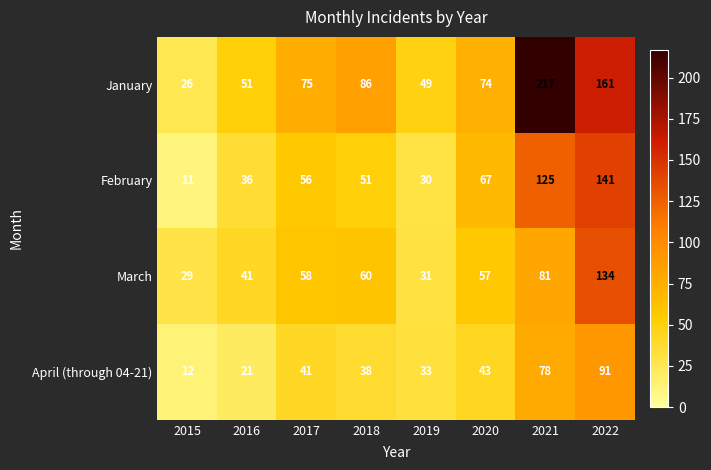

Which series has the largest range (max minus min)?

January